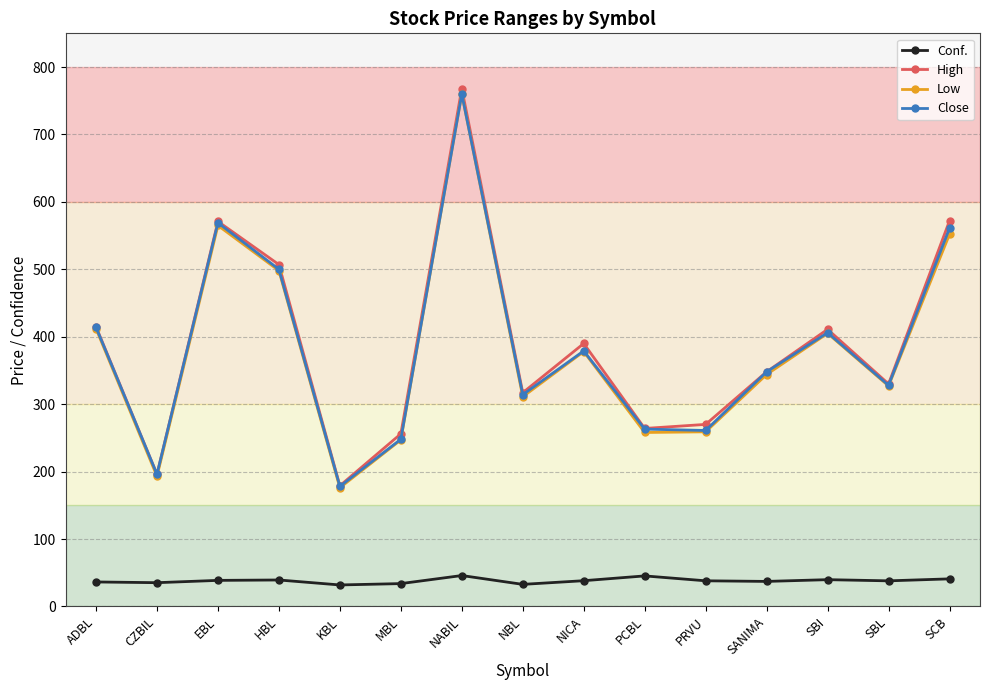

In Close, how many points are higher than both neighbors (excluding endpoints)?

4